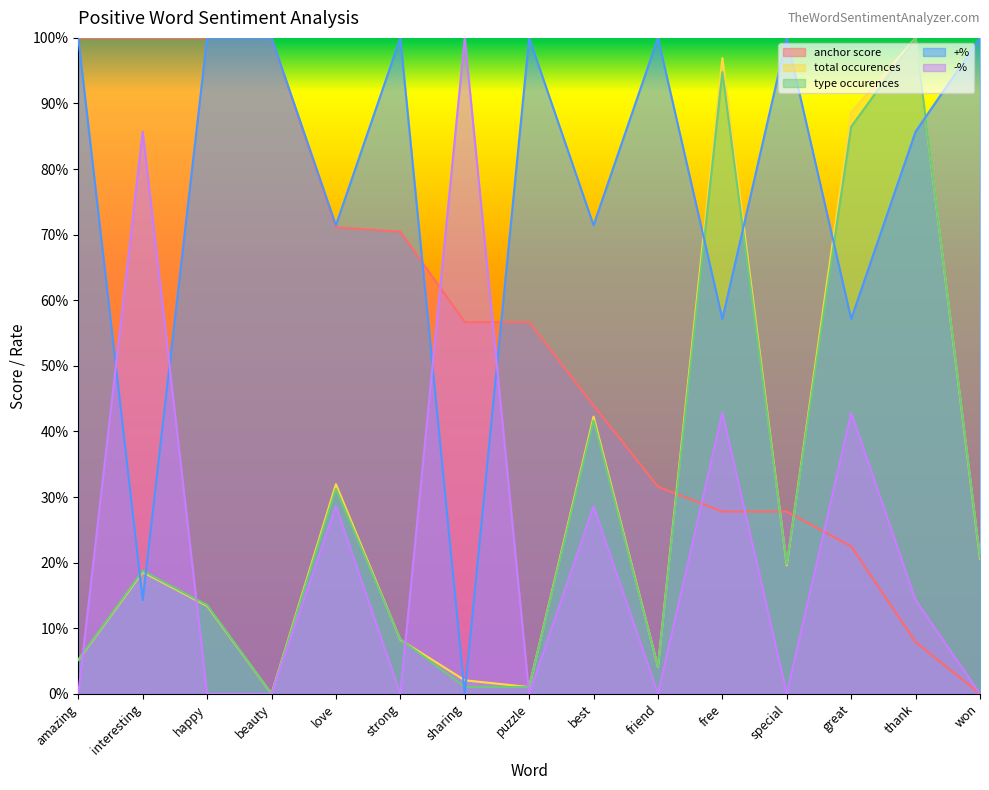

Rank the categories by type occurences value from lowest to highest.

beauty, sharing, puzzle, friend, amazing, strong, happy, interesting, special, won, love, best, great, free, thank